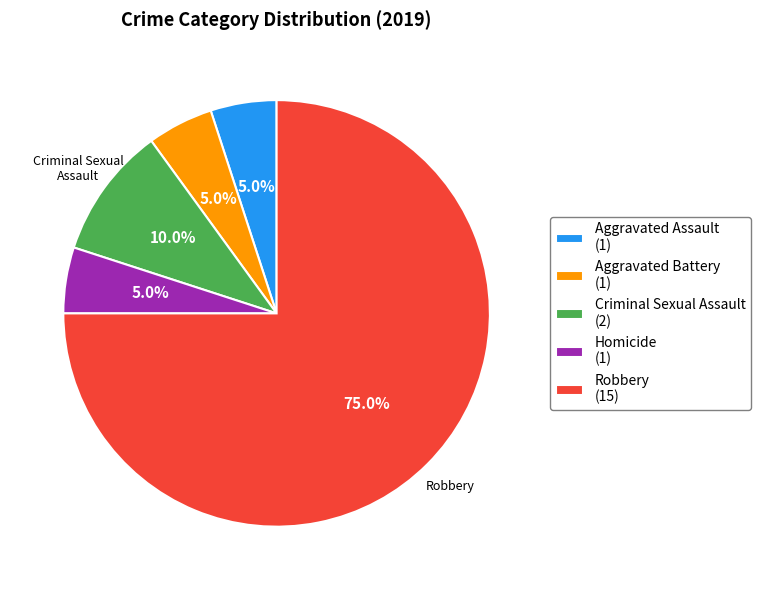

Approximately how many times larger is the value at Aggravated Assault (1) compared to Homicide (1)?

1.0